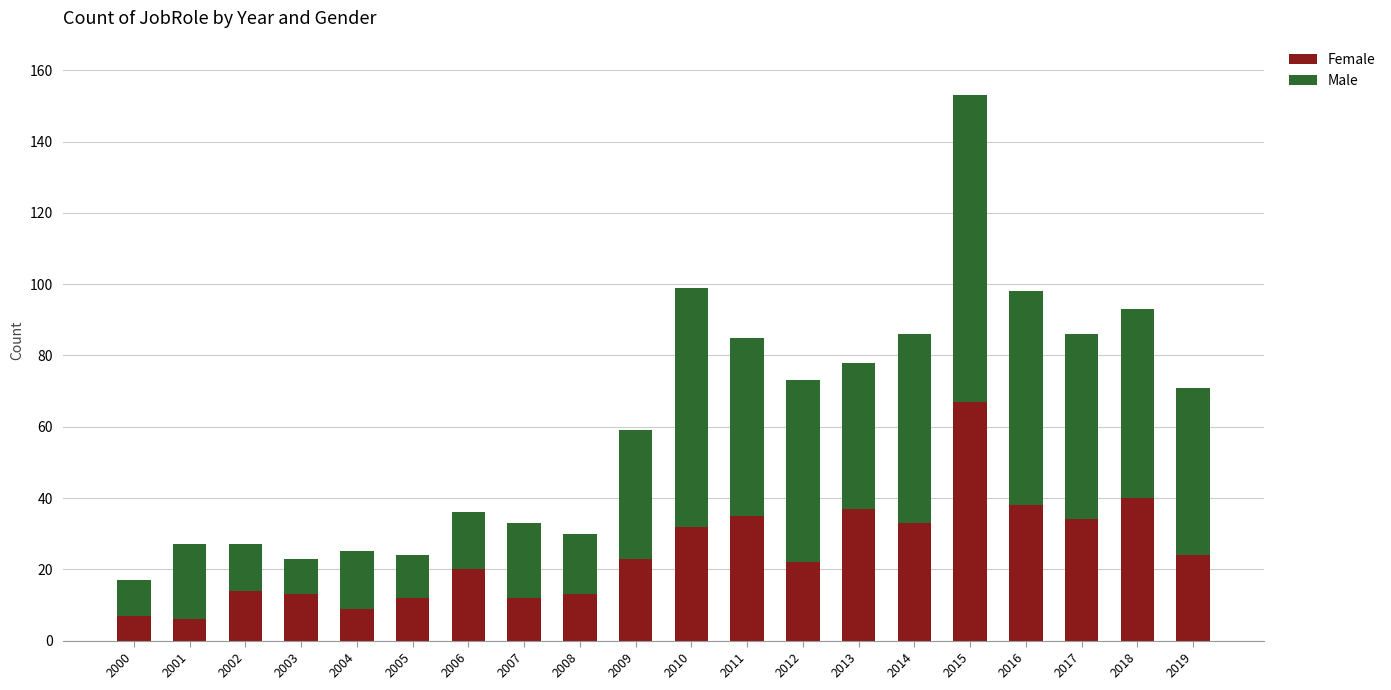

Read the Female value at 2004.

9